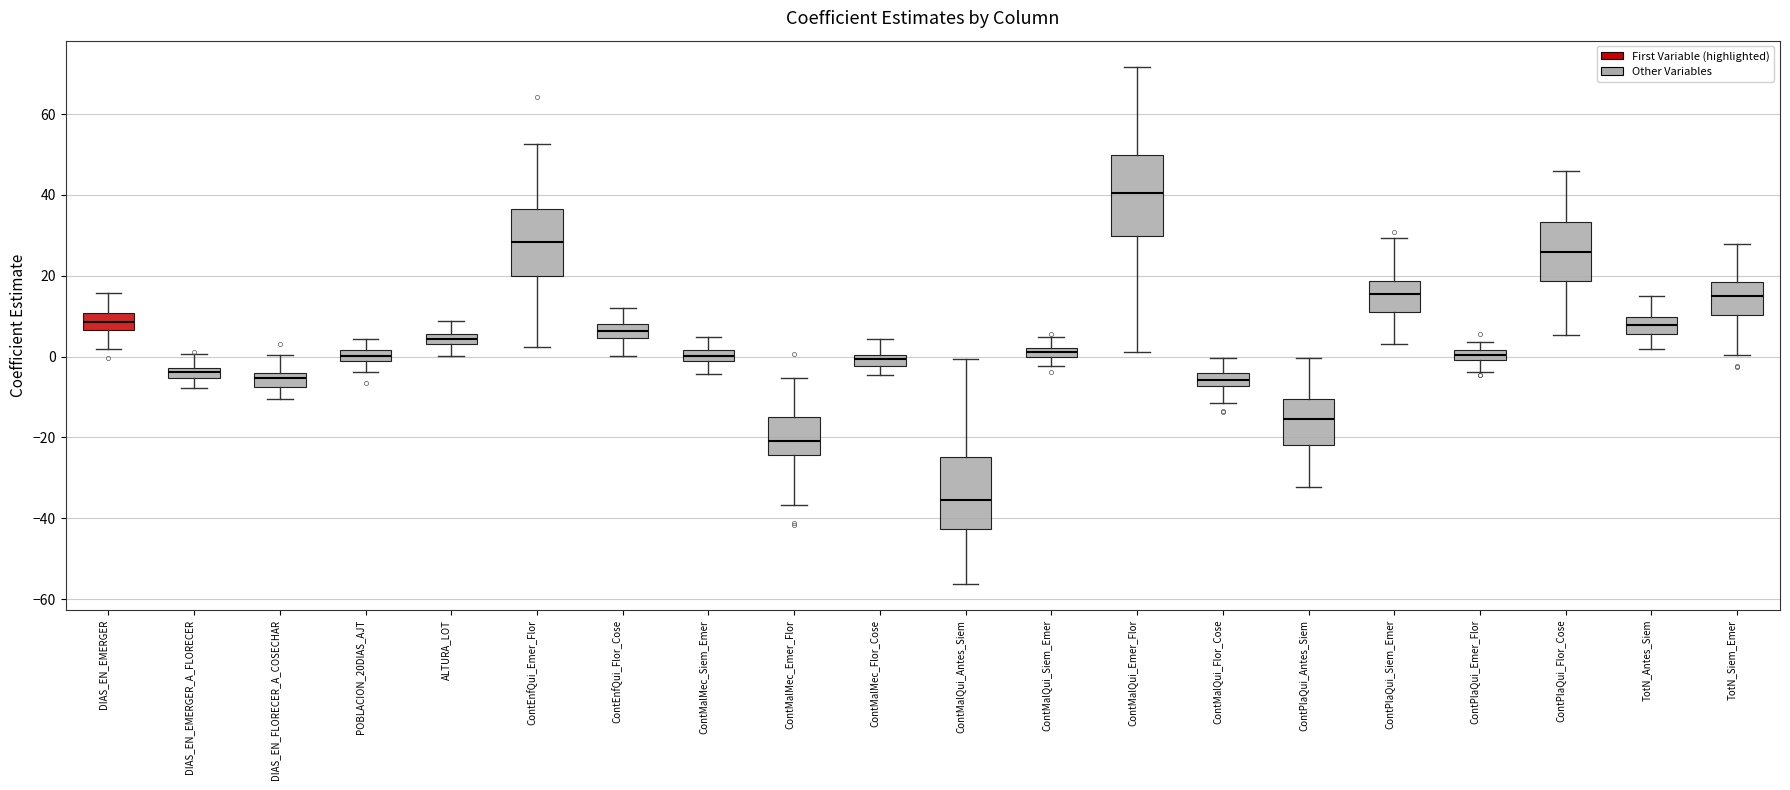

Where is the upper edge of the box for ContMalQui_Antes_Siem on the y-axis? The values are not printed on the chart, so give them approximately, as read against the axis.

-24